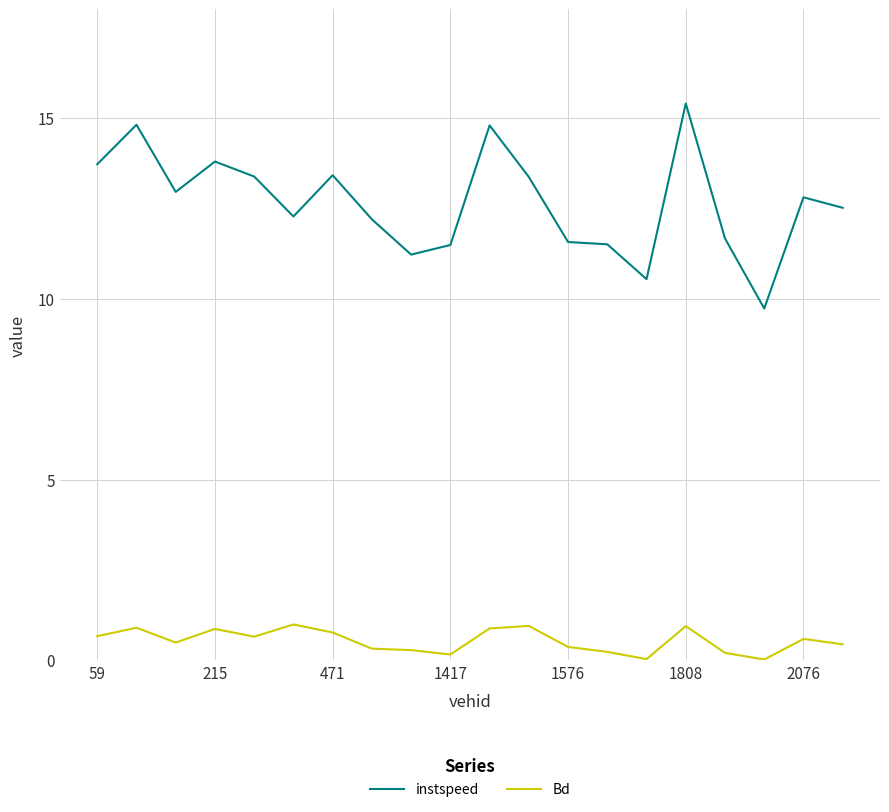

List the series in order of their overall mean, highest first.

instspeed, Bd